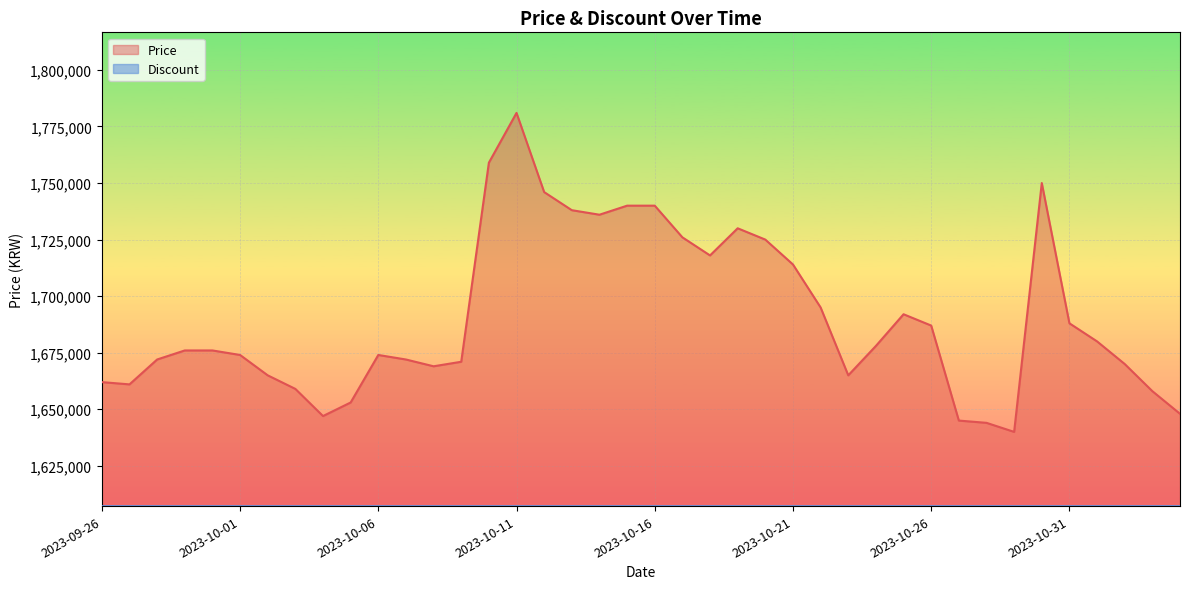

True or false: the data shows 1672000 at 2023-09-28.

True